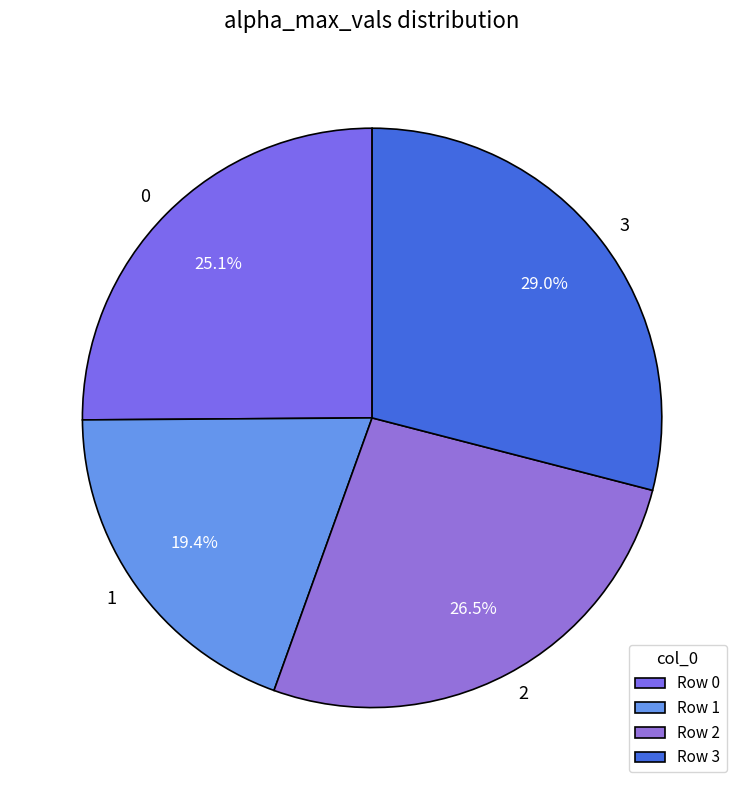

Does 0 account for over 50% of the chart?

No